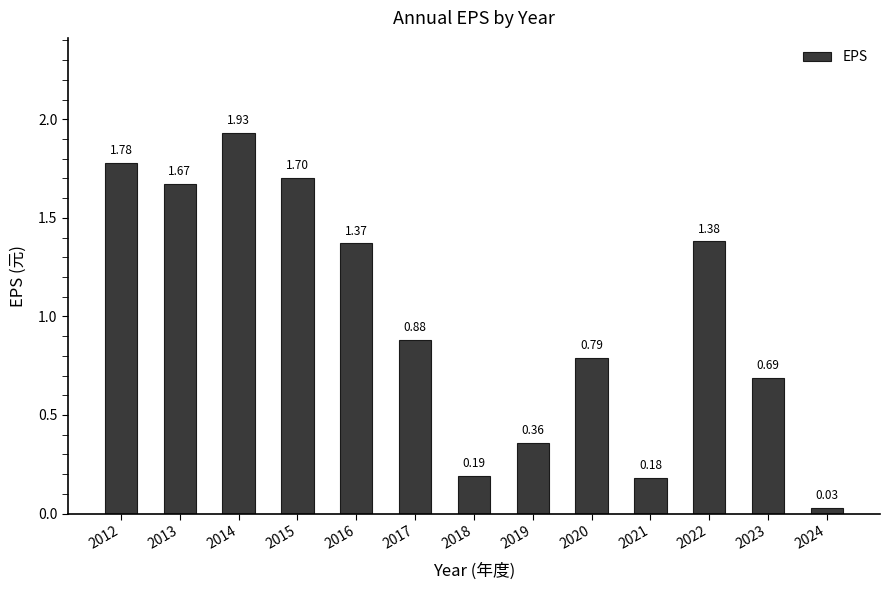

What is the average value?

1.0